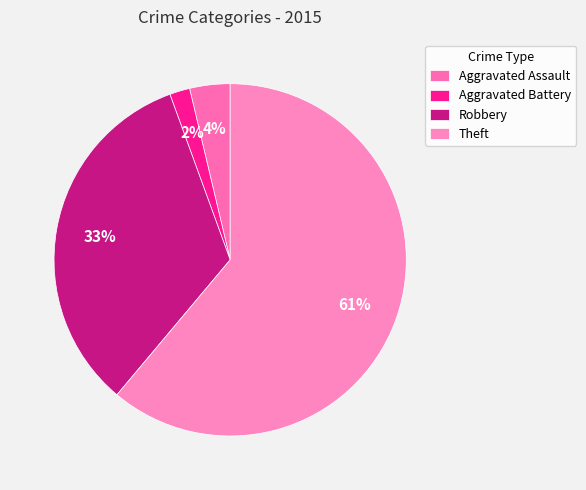

To the nearest percent, what portion does Theft represent?

61%